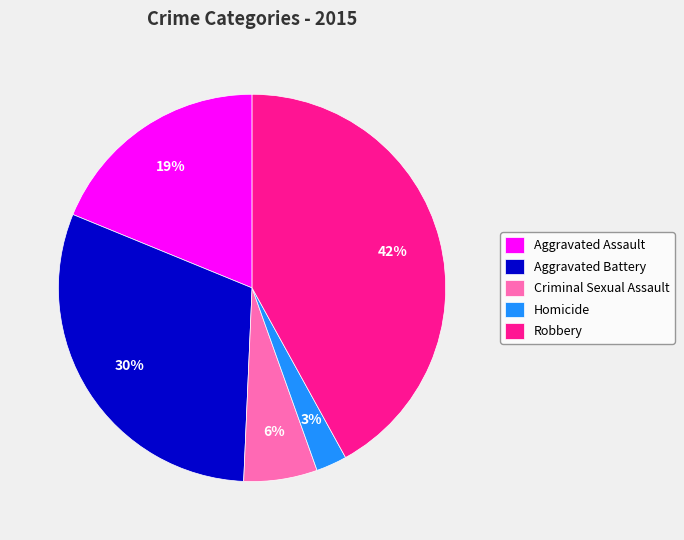

Is it true that Aggravated Battery is 22% of the pie?

False